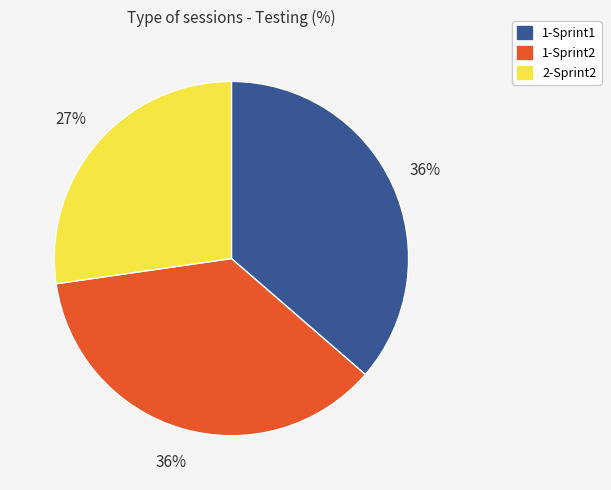

To the nearest percent, what portion does 1-Sprint2 represent?

36%